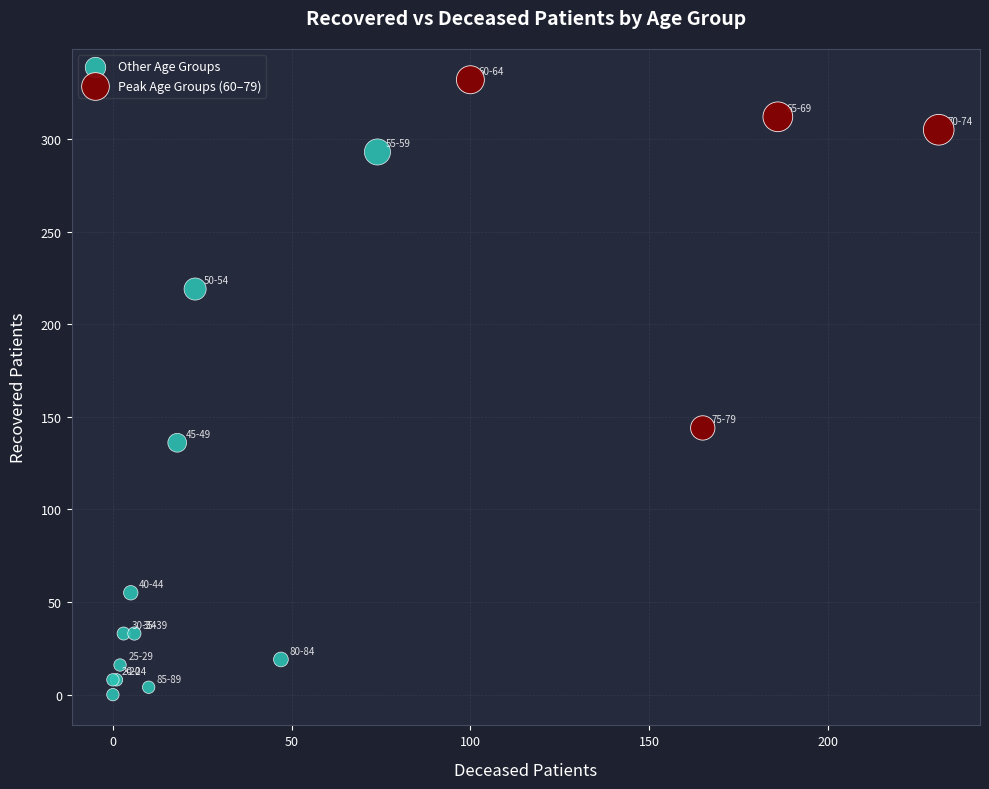

Which series contains the lowest Y value?

Other Age Groups